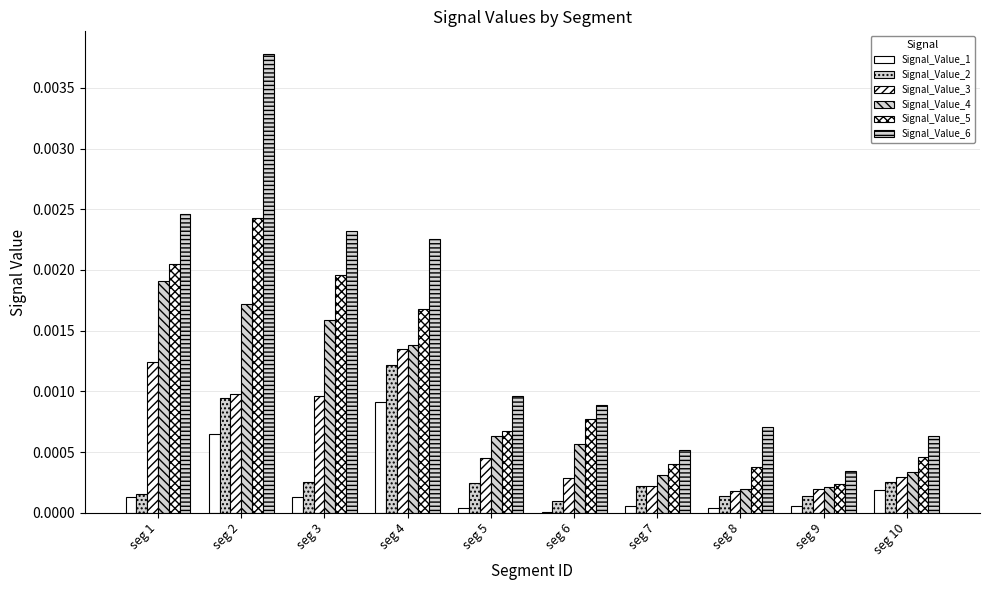

Does the chart contain stacked bars?

No